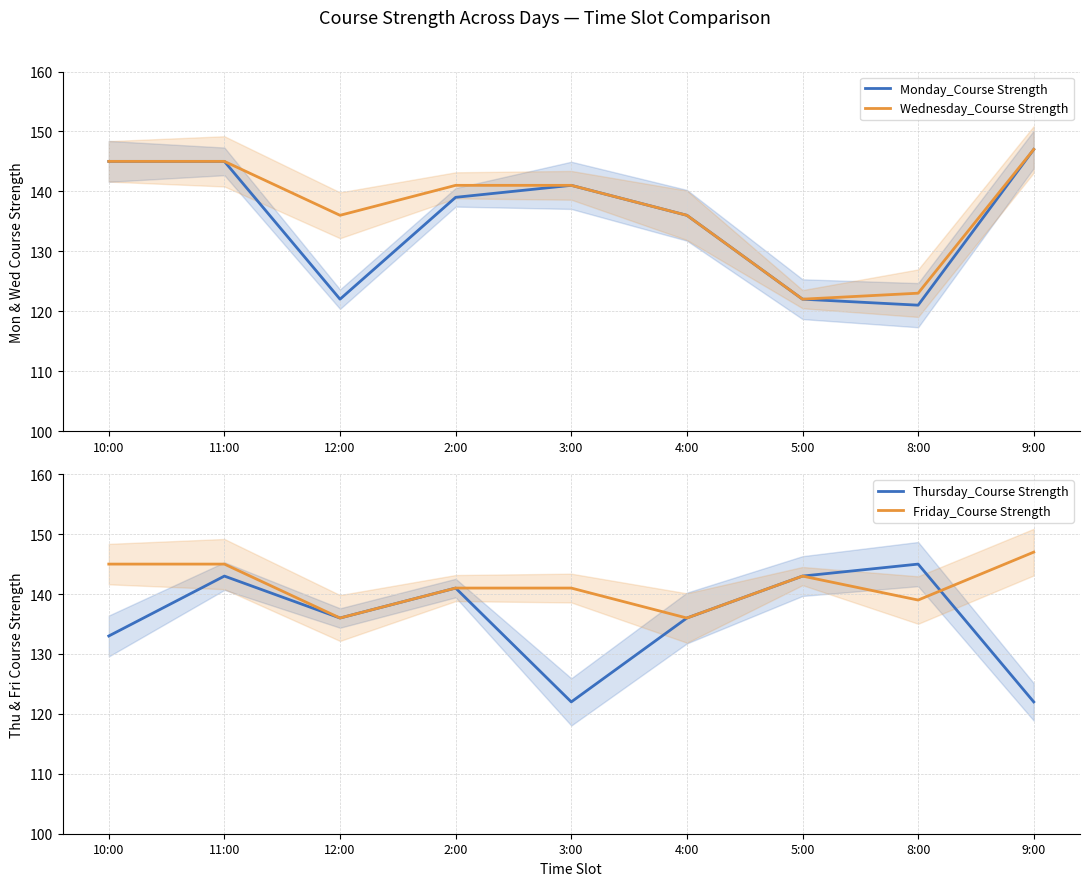

What is the value of the Thursday_Course Strength point at the 8th from the left?

145